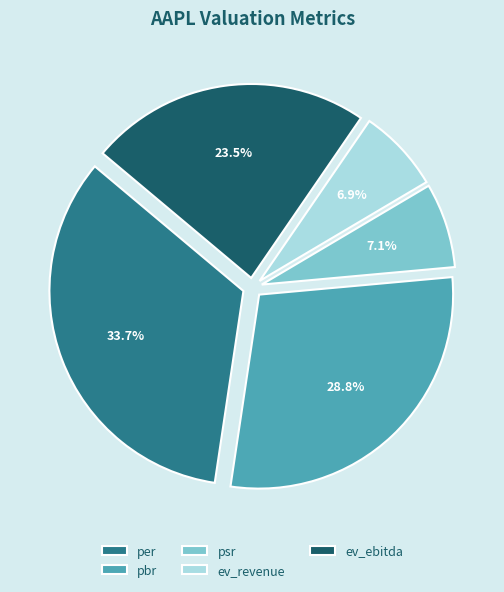

Which category has the biggest portion of the pie?

per